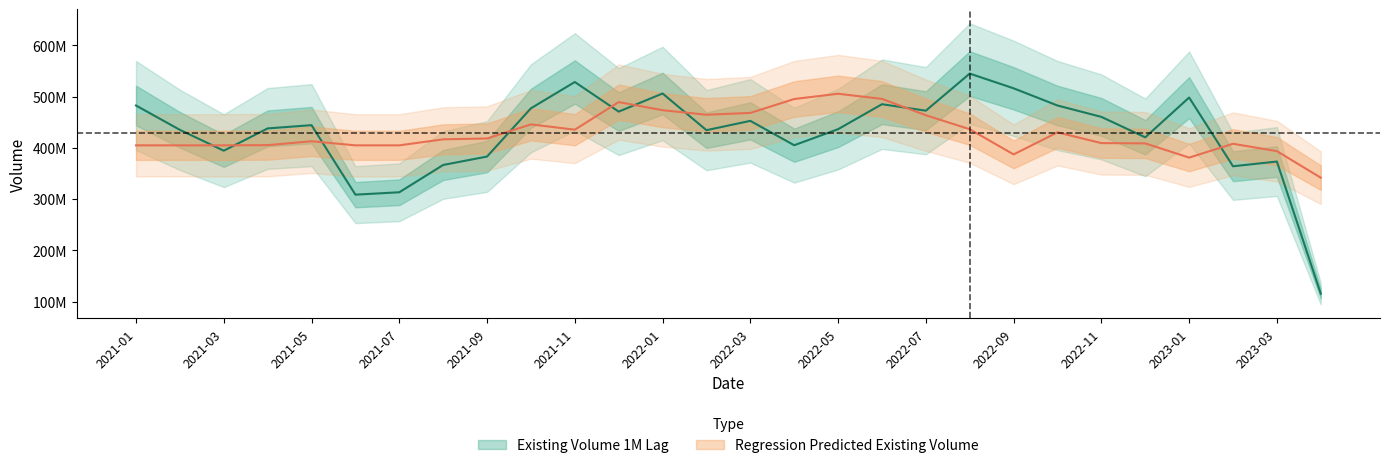

Rank the series at 2022-11 from highest to lowest value.

Existing Volume 1M Lag, Regression Predicted Existing Volume